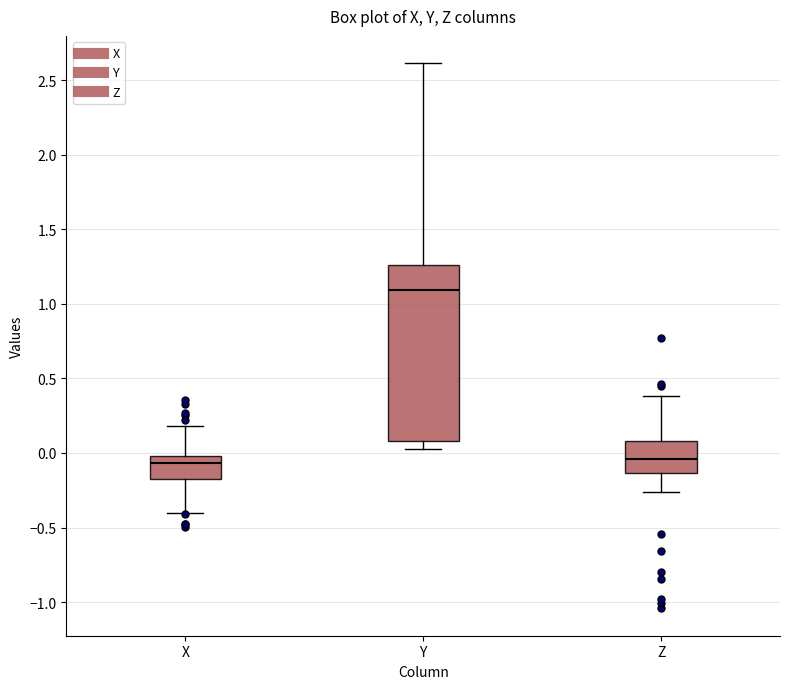

Which box has the highest median line?

Y